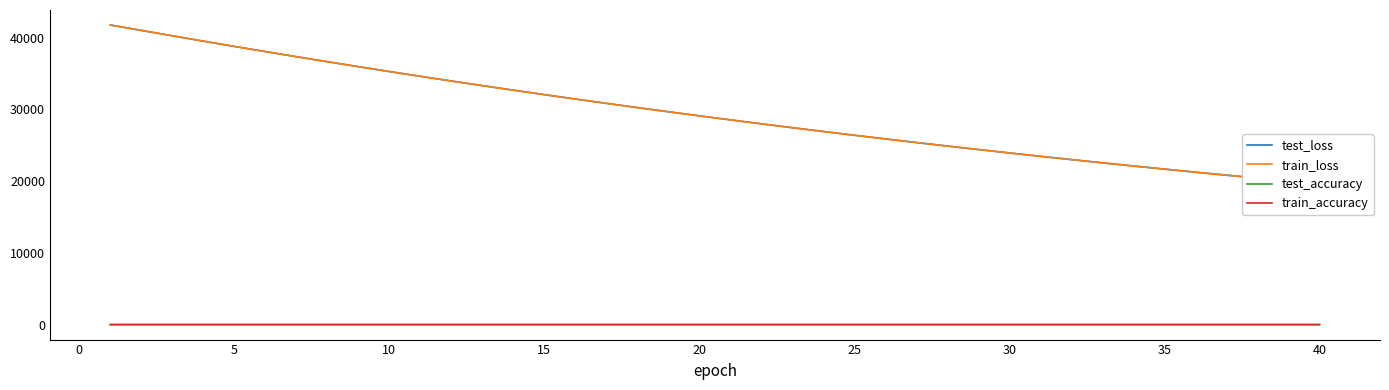

Is it true that test_loss equals 46003.6 at 20?

False